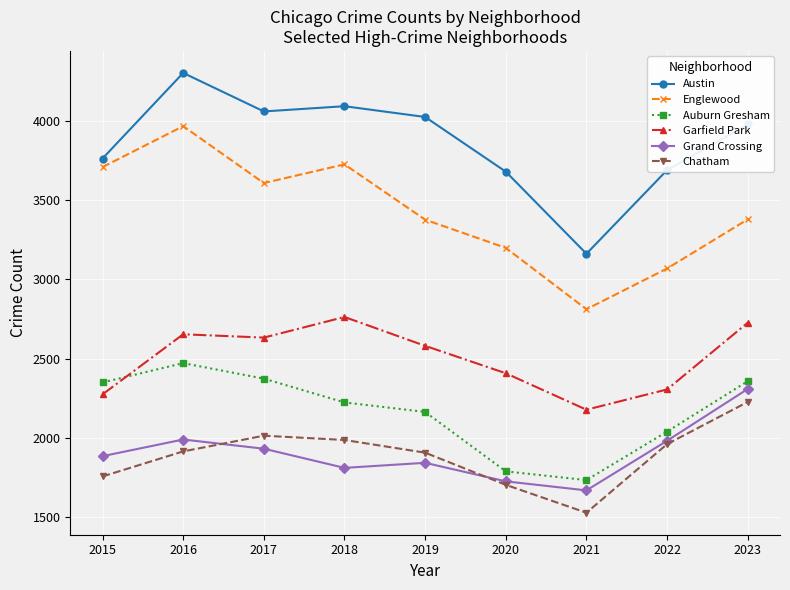

True or false: Grand Crossing and Garfield Park intersect in this chart.

False